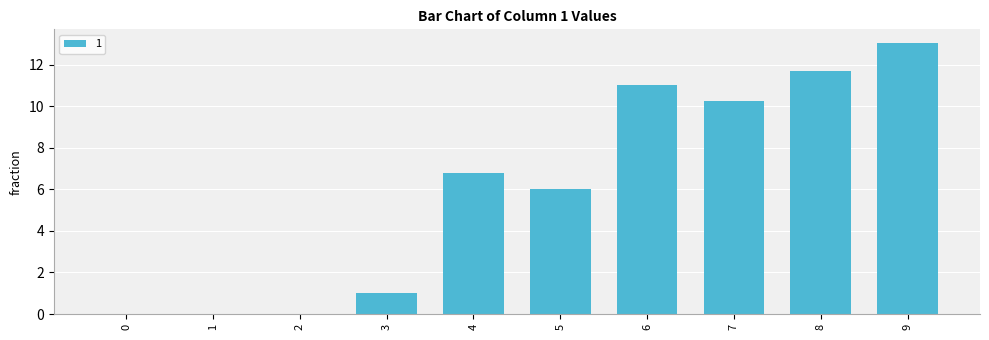

Reading left to right, transcribe all the data shown in this chart.

0.0	0.0	0.0	1.0	6.8	6.0	11.0	10.2	11.7	13.0